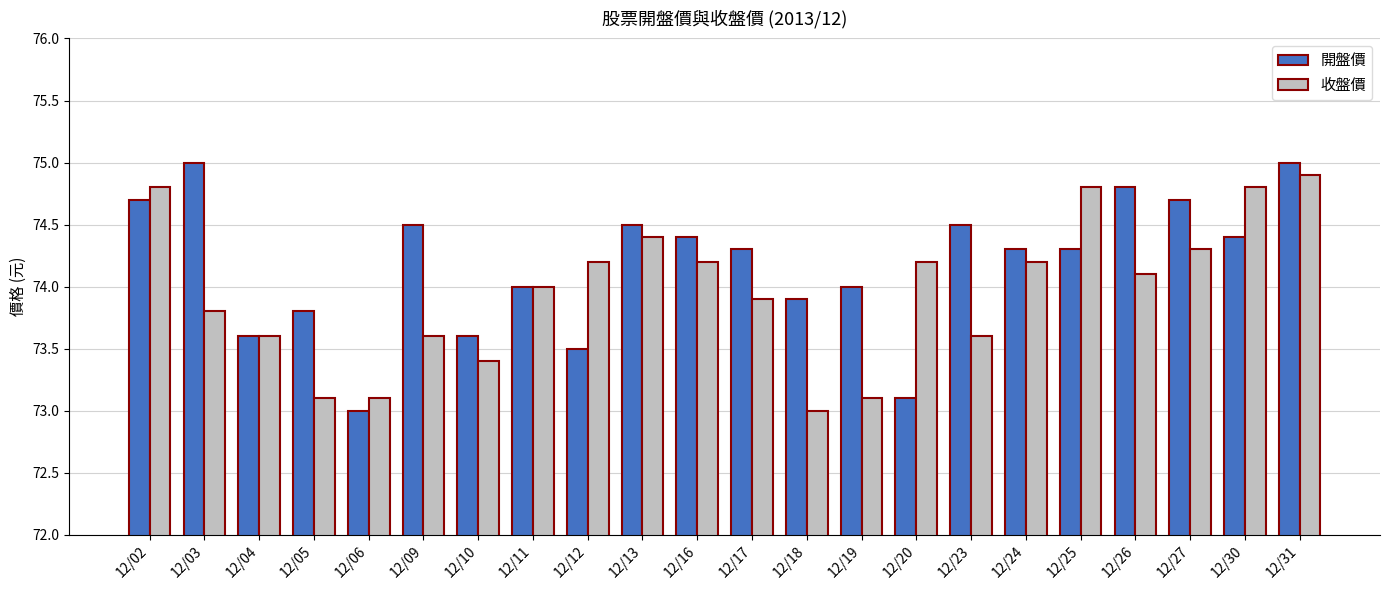

List the series in order of their peak value, highest first.

開盤價, 收盤價